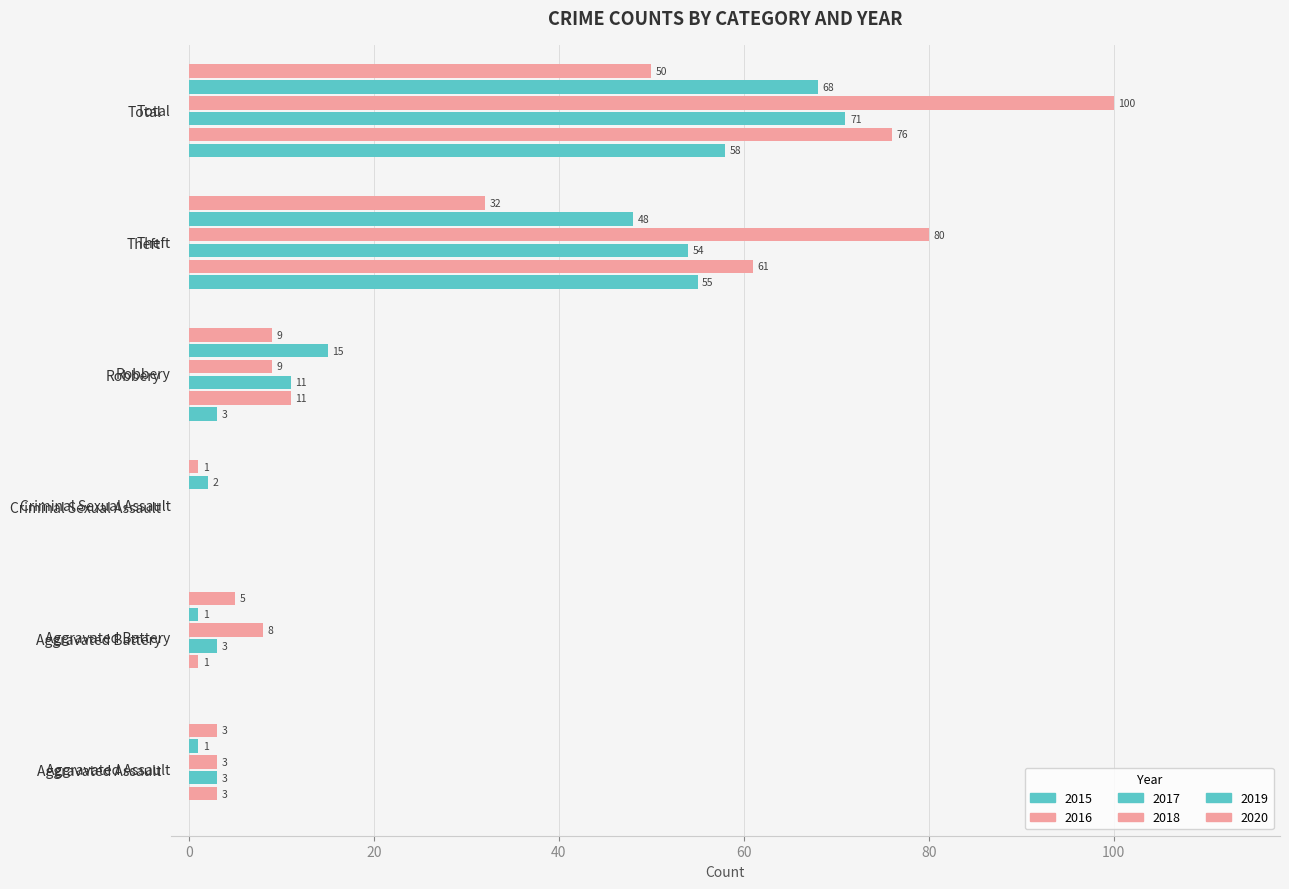

What is the value of the 2017 bar at the 6th from the left?

71